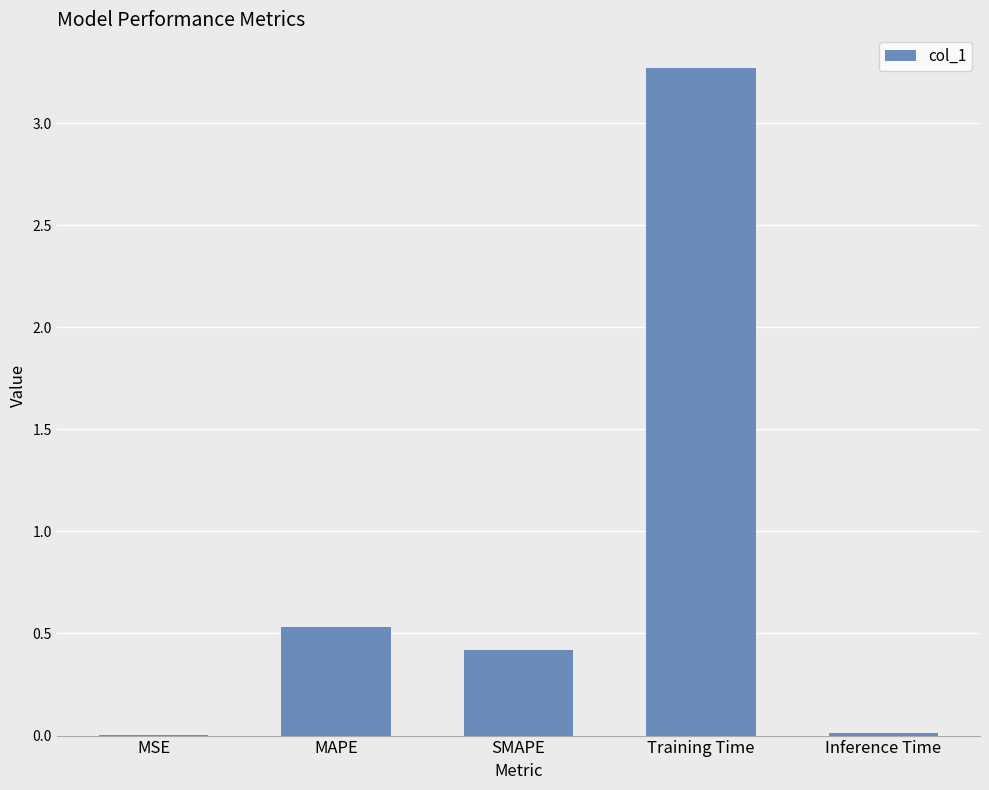

What is the sum of all values?

4.2